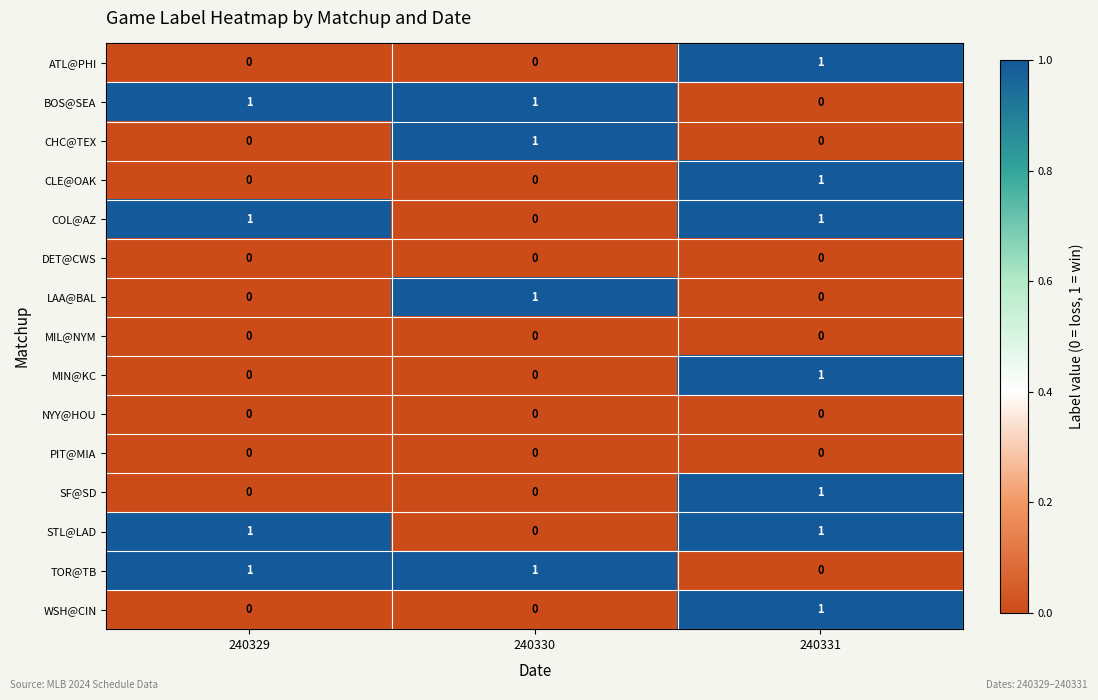

Count the SF@SD values in the range 0 to 1.

3